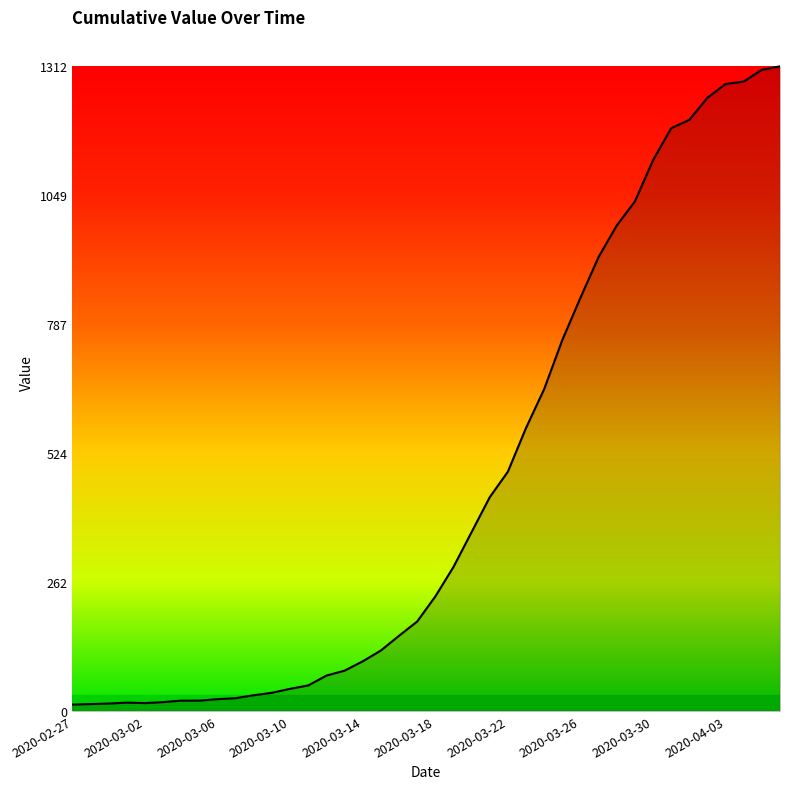

What is the maximum value shown in the chart?

1312